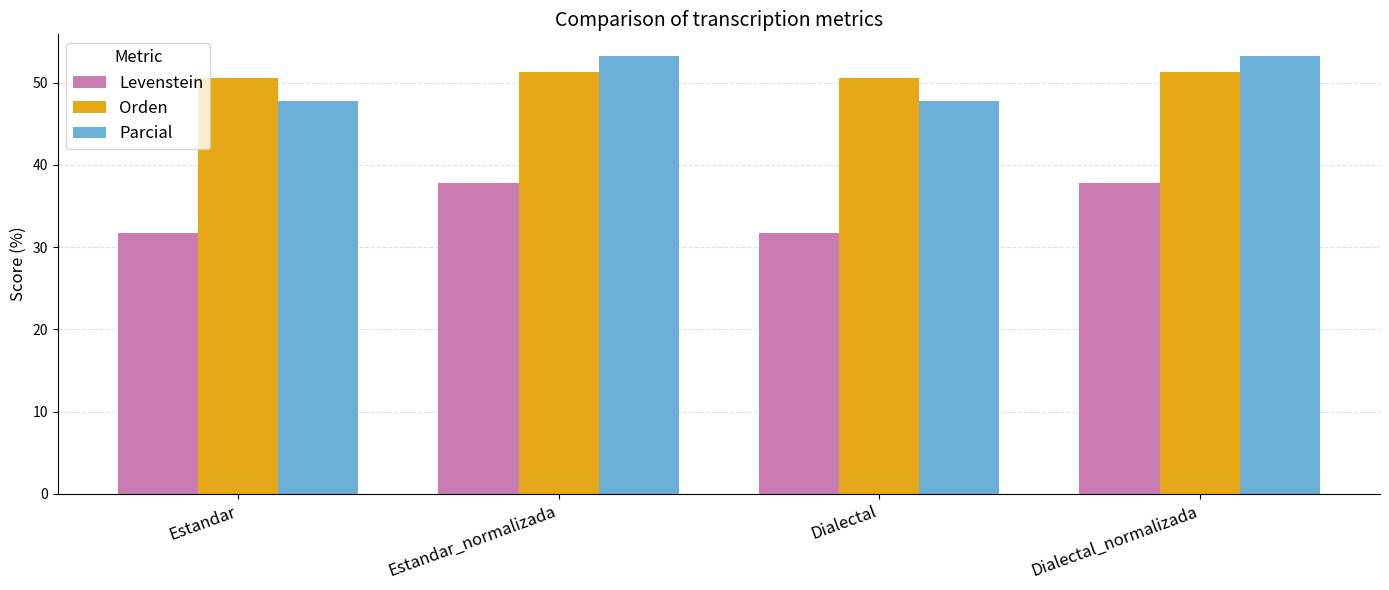

Is it true that Parcial equals 17.8 at Estandar?

False